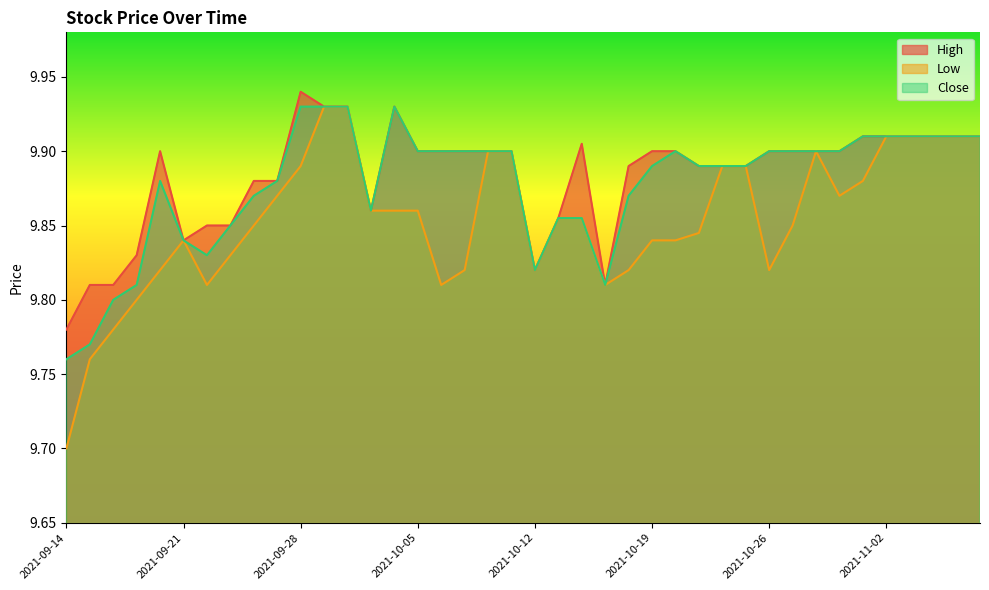

True or false: Low and Close cross at least once.

False